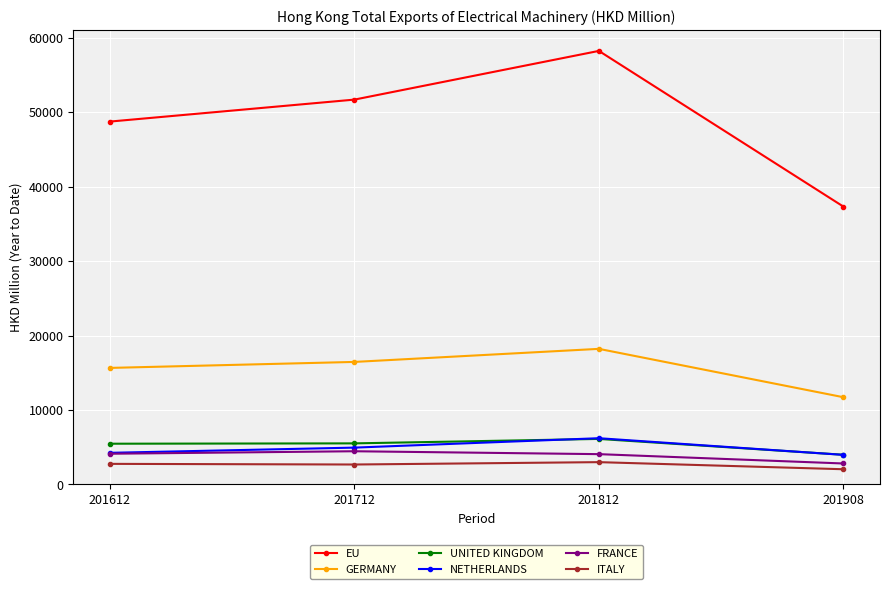

Is the value of ITALY at 201908 greater than the value of EU at 201908?

No